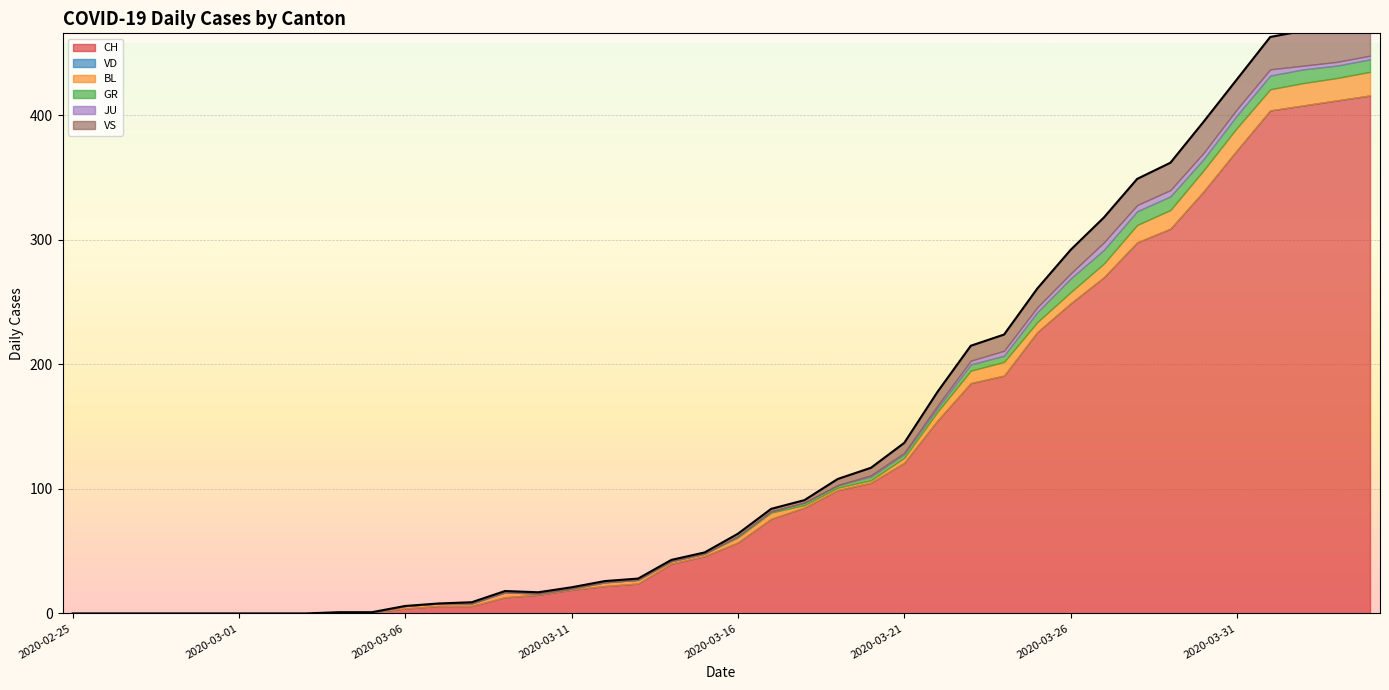

List the series in order of their peak value, highest first.

CH, VS, BL, GR, JU, VD